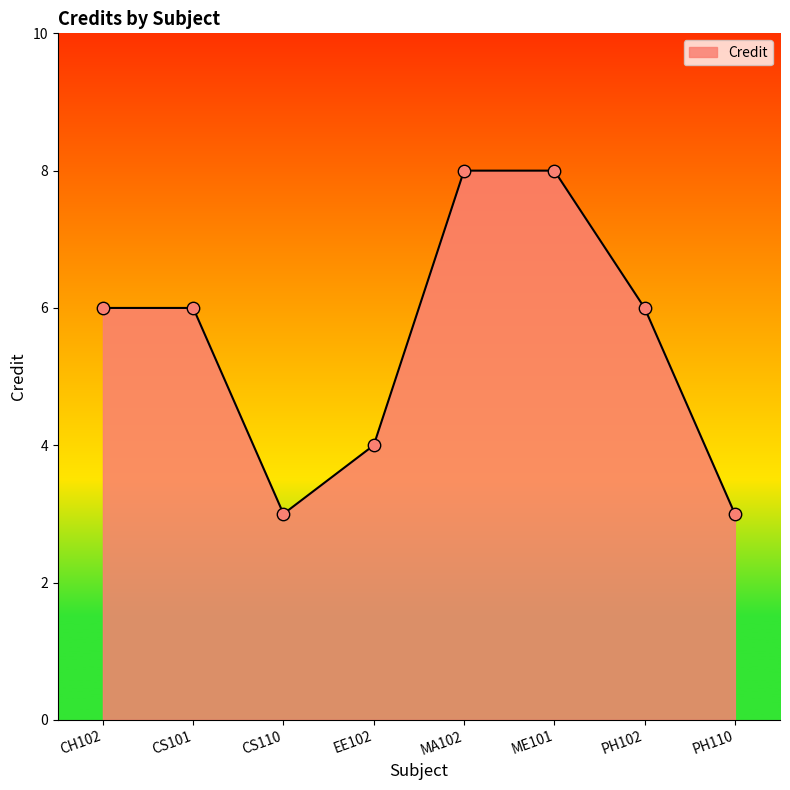

Approximately how many times larger is the value at CS101 compared to CH102?

1.0